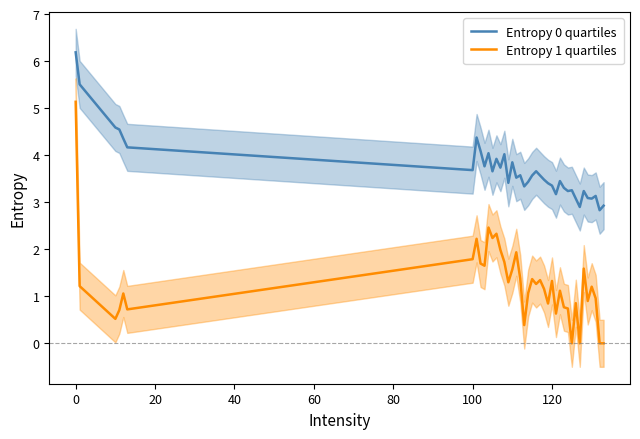

Is this an area chart (filled region under the line)?

No